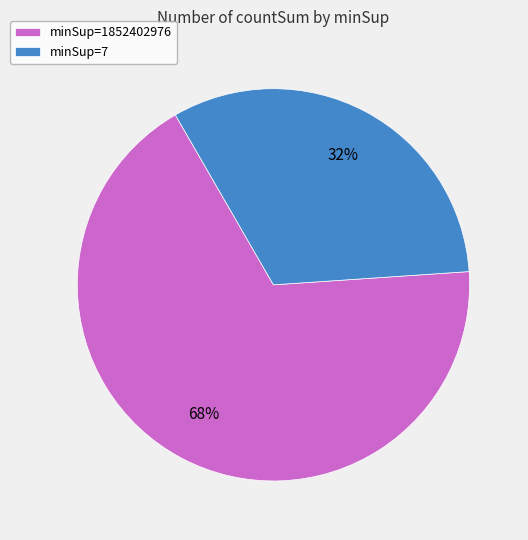

How many segments does this pie chart have?

2